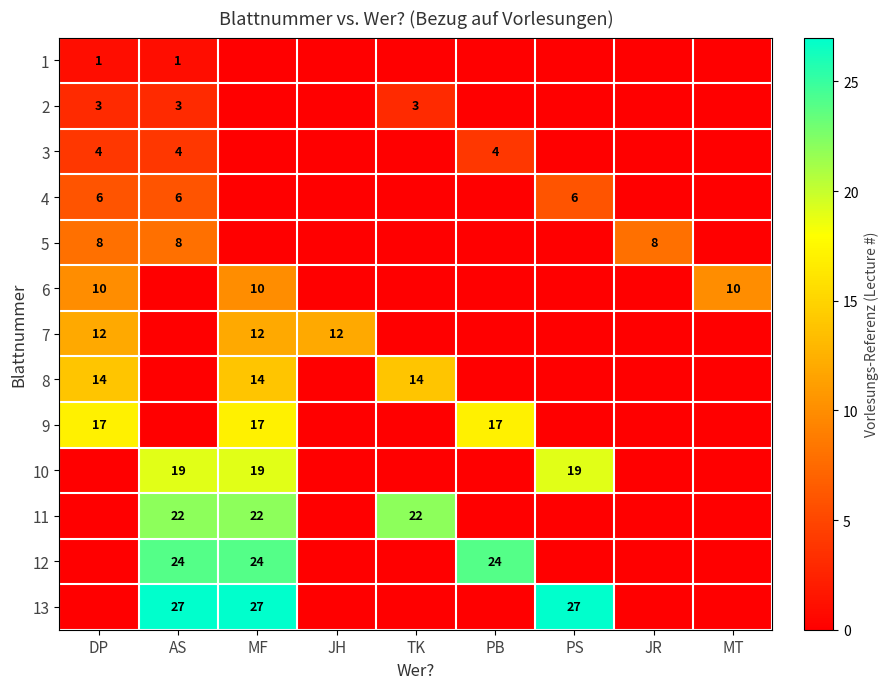

True or false: 4 has a value of 6 at DP.

True